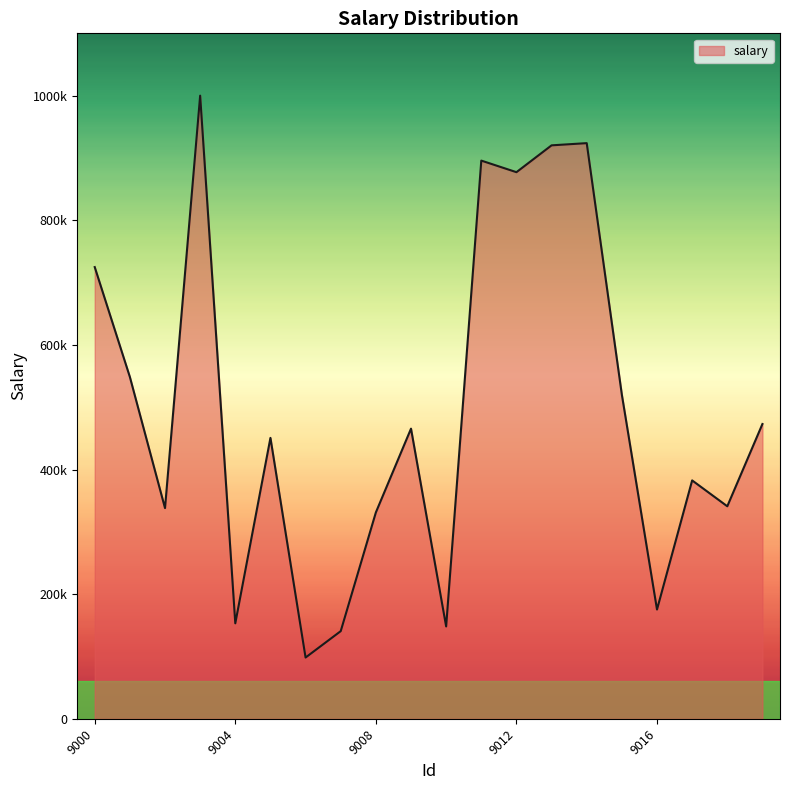

Does the chart display data point markers on the line(s)?

No